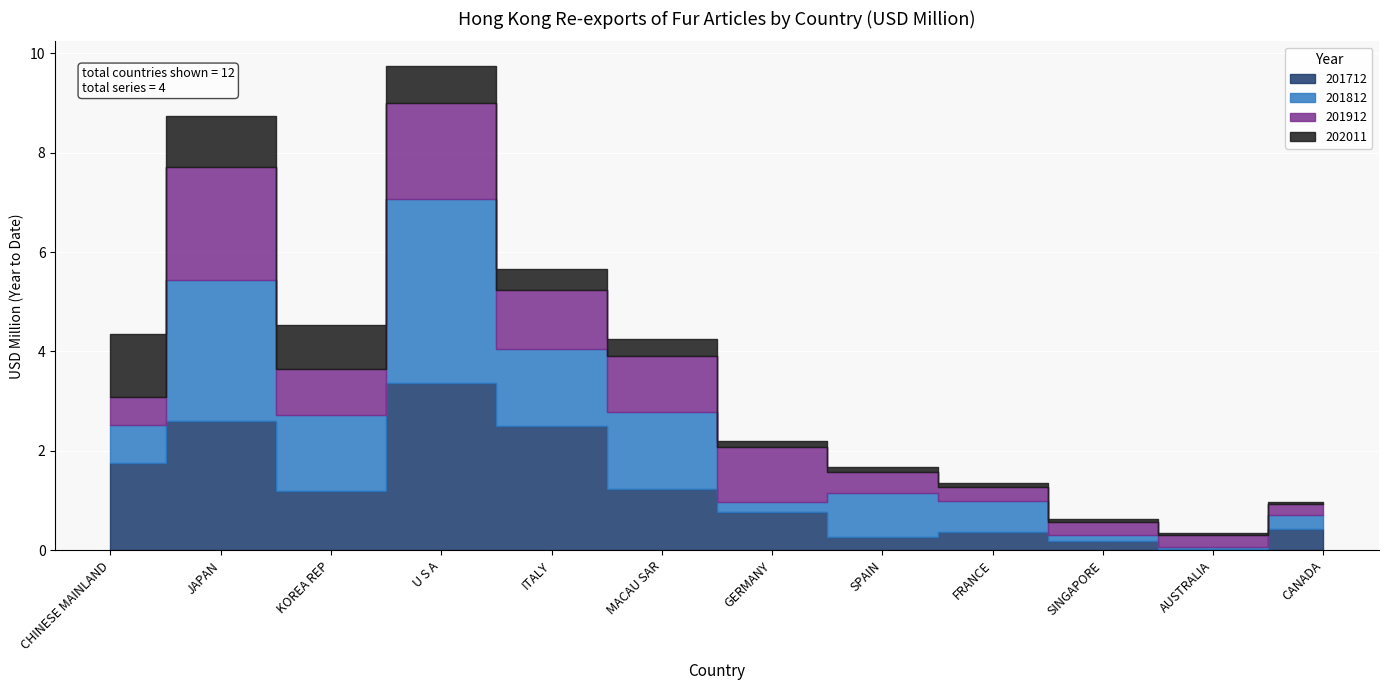

At which category is the sum across all series the highest?

U S A